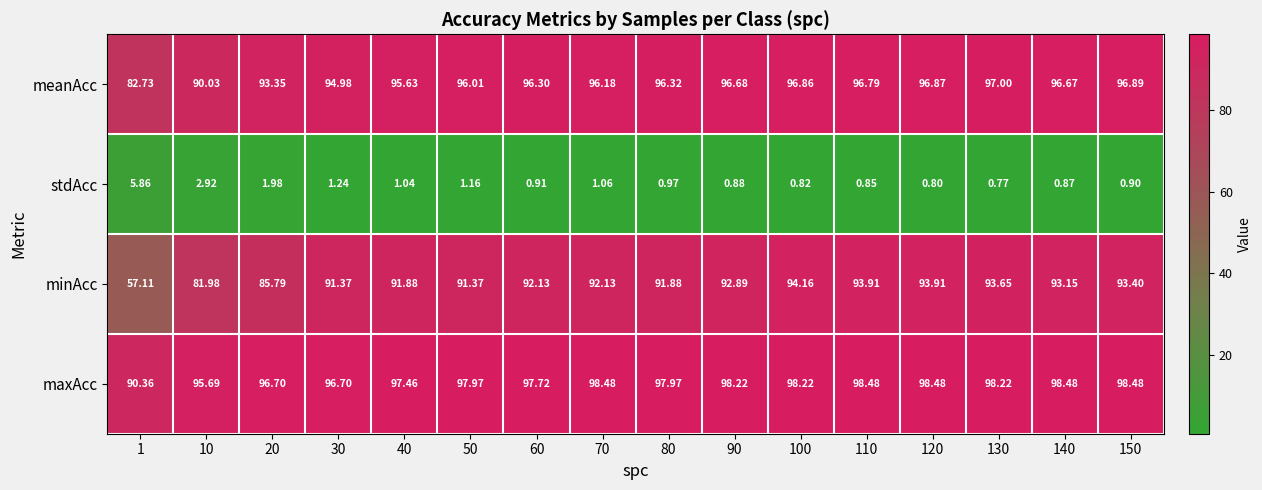

Rank the series at 150 from lowest to highest value.

stdAcc, minAcc, meanAcc, maxAcc